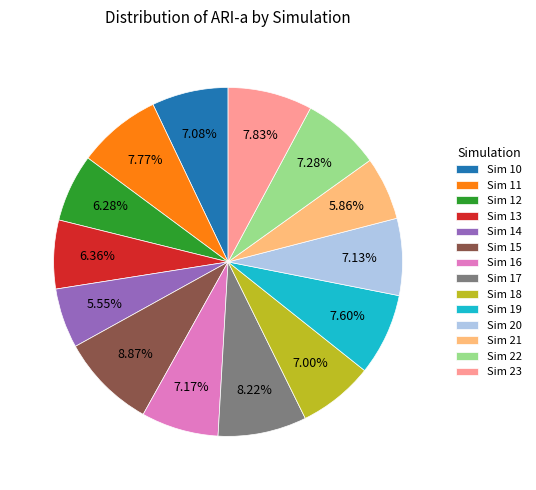

How many segments does this pie chart have?

14